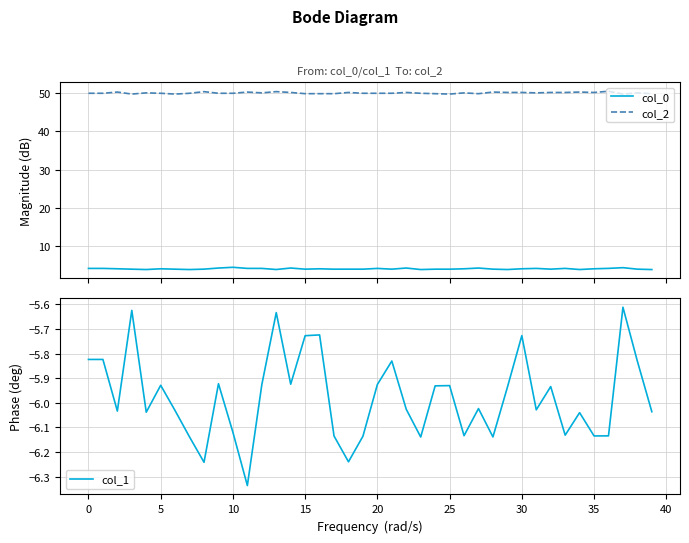

Reading left to right, what are all the values shown in this chart?

col_0: 4.2	4.2	4.1	4.0	3.9	4.1	4.0	3.9	4.0	4.3	4.5	4.2	4.2	3.9	4.3	4.0	4.1	4.0	4.0	4.0	4.2	4.0	4.3	3.9	4.0	4.0	4.1	4.3	4.0	3.9	4.1	4.2	4.0	4.2	3.9	4.1	4.2	4.4	4.0	3.9
col_2: 49.9	49.9	50.2	49.7	50.0	49.9	49.7	49.9	50.3	49.9	49.9	50.2	50.0	50.3	50.1	49.8	49.8	49.8	50.1	49.9	49.9	49.9	50.1	49.9	49.8	49.7	50.0	49.8	50.2	50.1	50.1	50.0	50.1	50.1	50.2	50.1	50.4	49.7	50.0	49.8
col_1: -5.8	-5.8	-6.0	-5.6	-6.0	-5.9	-6.0	-6.1	-6.2	-5.9	-6.1	-6.3	-5.9	-5.6	-5.9	-5.7	-5.7	-6.1	-6.2	-6.1	-5.9	-5.8	-6.0	-6.1	-5.9	-5.9	-6.1	-6.0	-6.1	-5.9	-5.7	-6.0	-5.9	-6.1	-6.0	-6.1	-6.1	-5.6	-5.8	-6.0